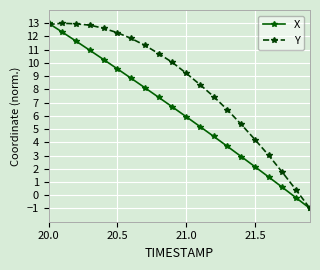

How many lines are shown in the chart?

2